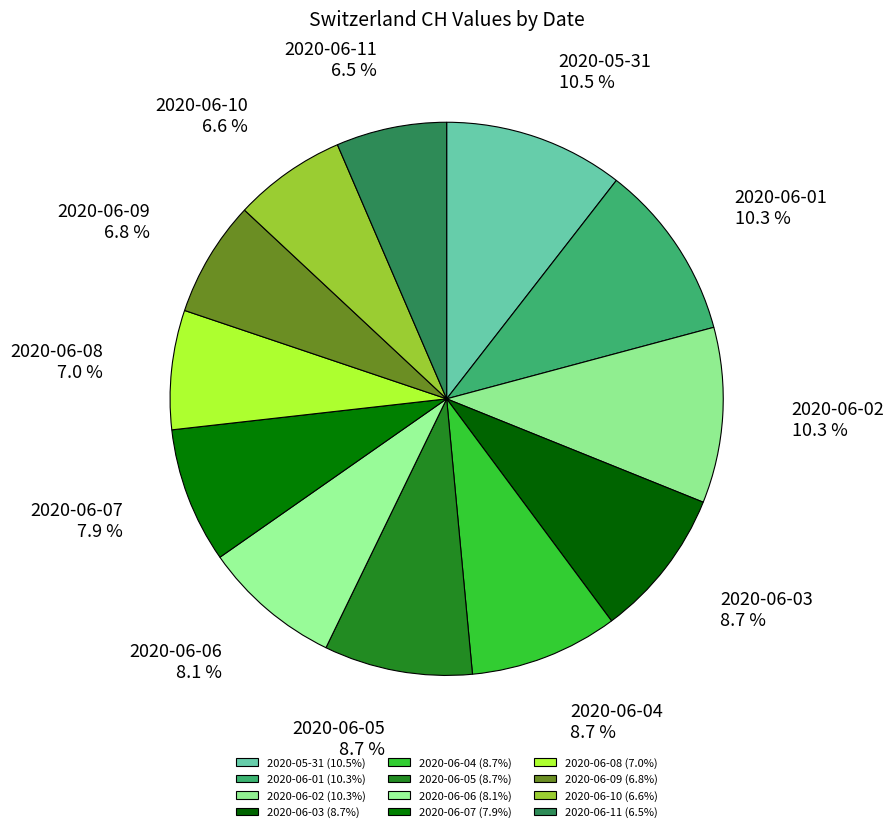

Is the sum of 2020-06-11 and 2020-06-01 greater than half?

No